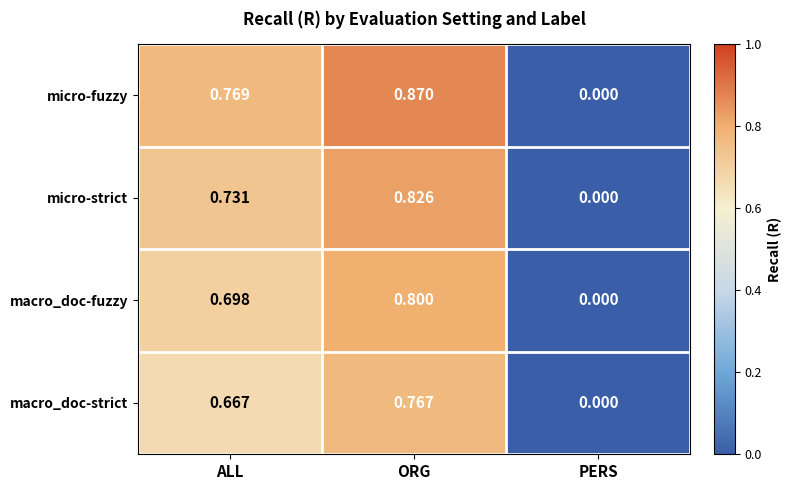

At which category does the chart reach its minimum across all series?

PERS